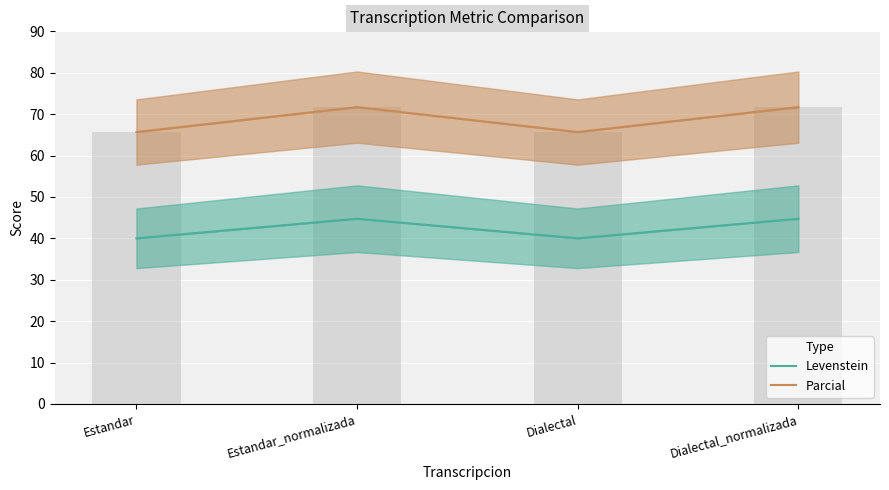

List the series in order of their overall mean, lowest first.

Levenstein, Parcial